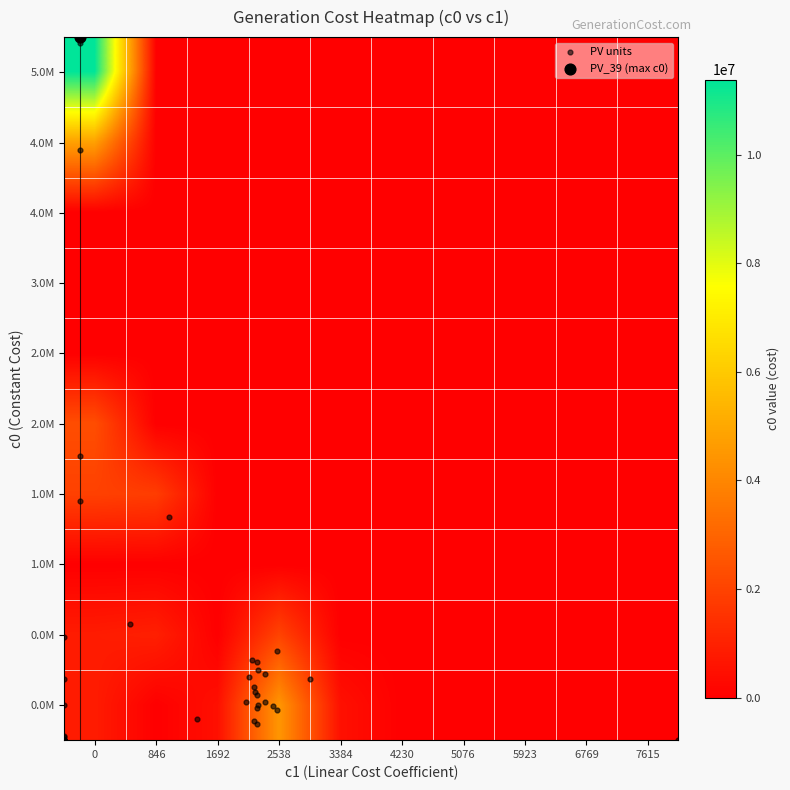

What is the minimum value shown in the chart?

-0.5